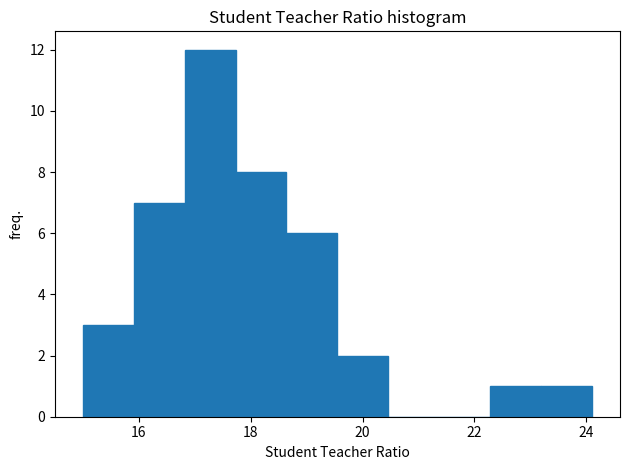

Over which range of the x-axis is the bar tallest?

16.8 to 17.8